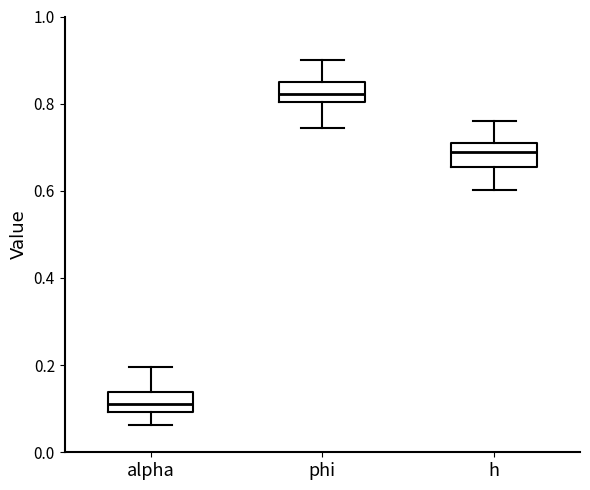

Which box has the lowest median line?

alpha